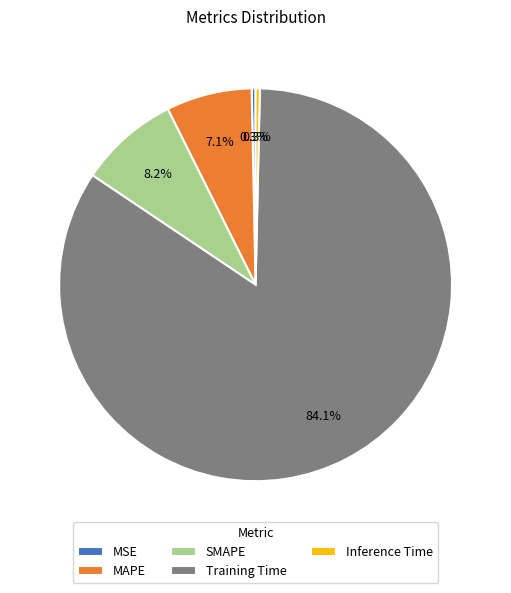

To the nearest percent, what is the average slice percentage?

20%